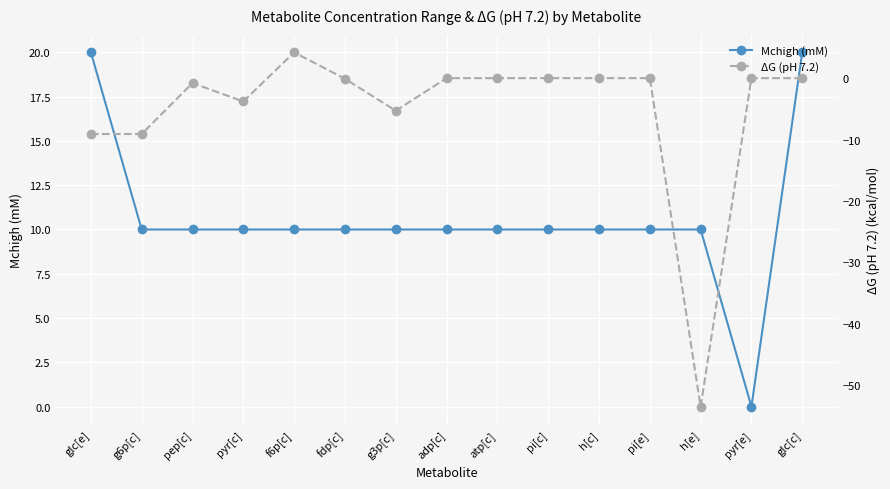

Reading right to left, list all the values displayed in this chart.

Mchigh (mM): 20.0	0.0	10.0	10.0	10.0	10.0	10.0	10.0	10.0	10.0	10.0	10.0	10.0	10.0	20.0
ΔG (pH 7.2): 0.0	0.0	-53.5	0.0	0.0	0.0	0.0	0.0	-5.3	-0.1	4.2	-3.8	-0.8	-9.1	-9.1